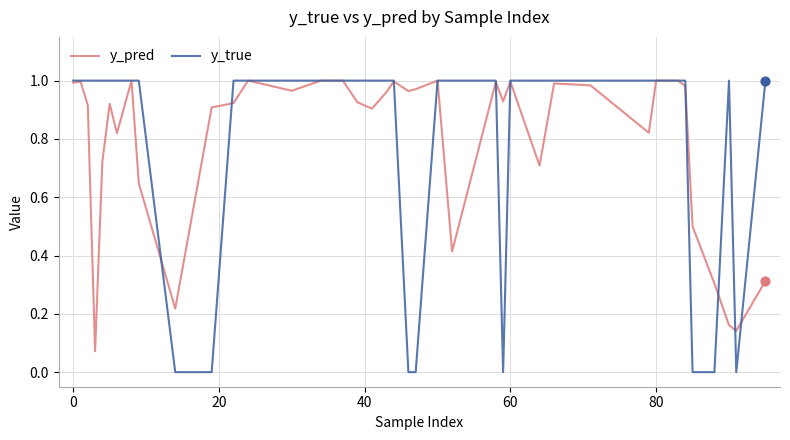

Which series has the largest range (max minus min)?

y_true